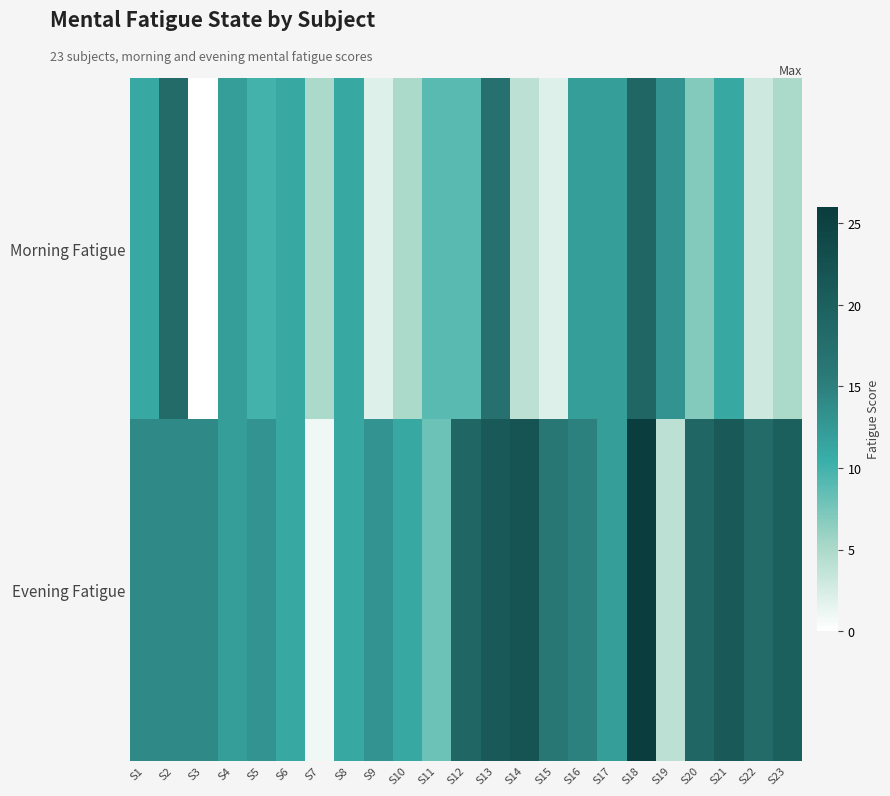

At which category is the sum across all series the highest?

S18